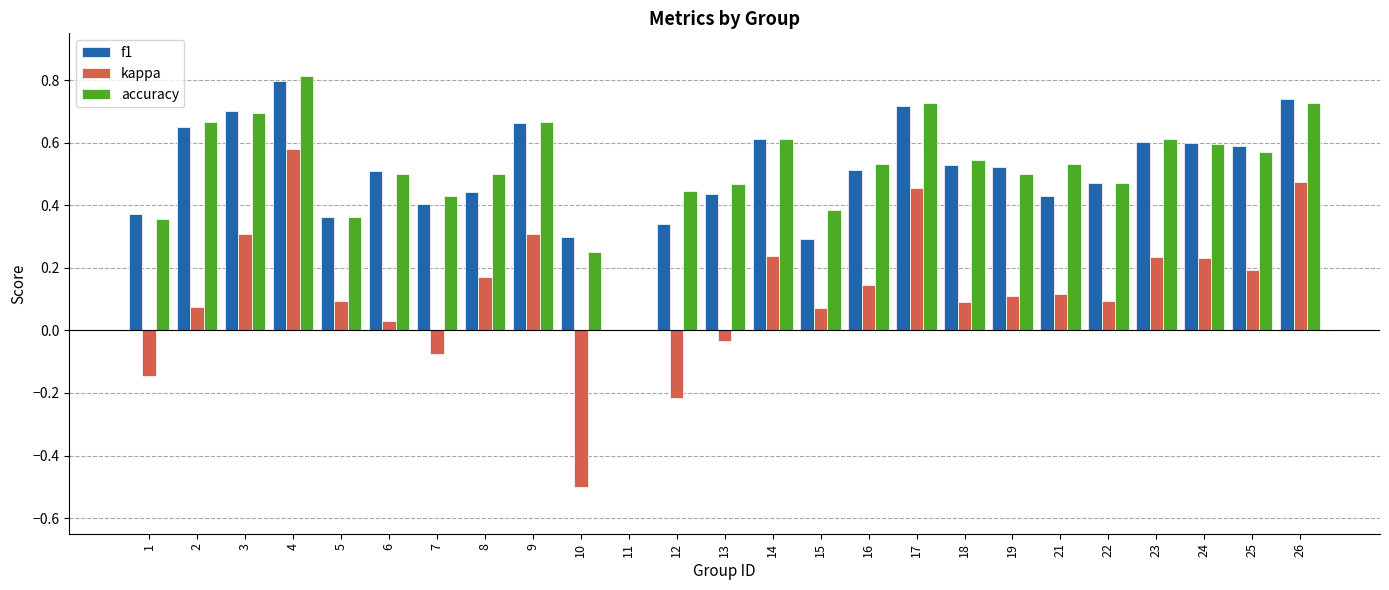

Between 2 and 15, which series saw the biggest shift?

f1